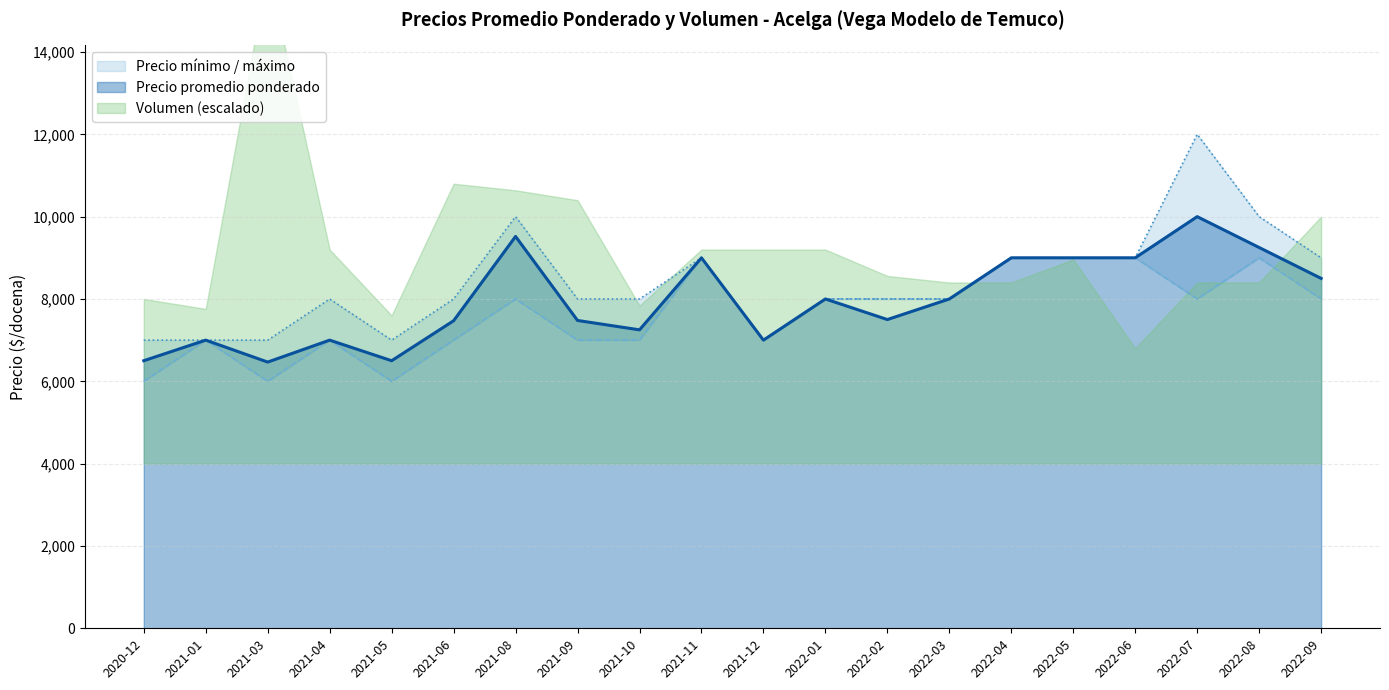

At which category does the chart reach its minimum across all series?

2020-12